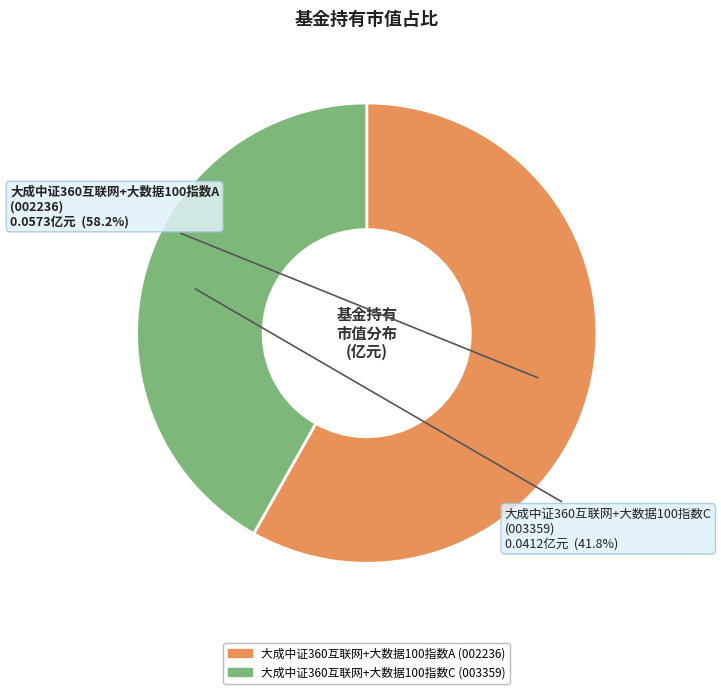

Combined, do 大成中证360互联网+大数据100指数C and 大成中证360互联网+大数据100指数A account for over 50%?

Yes